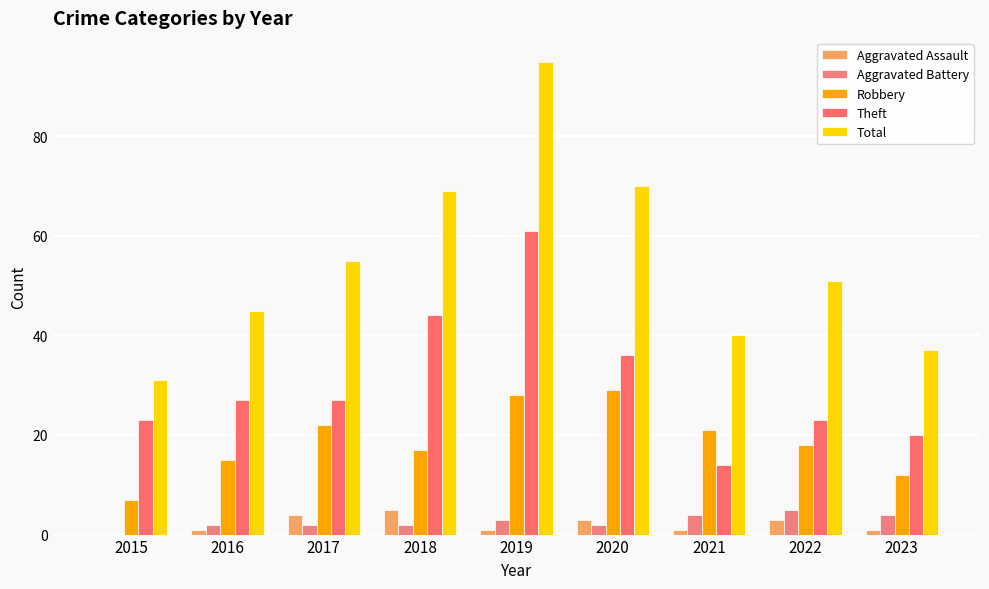

What is the difference between the highest and lowest values at 2016?

44